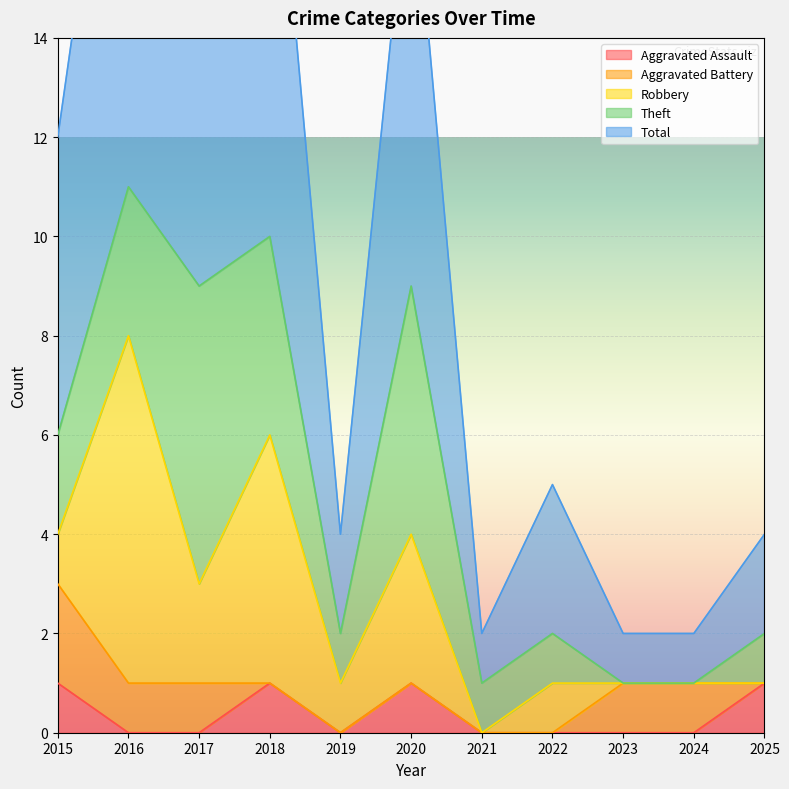

What is the sum of the Robbery values at 2020 and 2024?

3